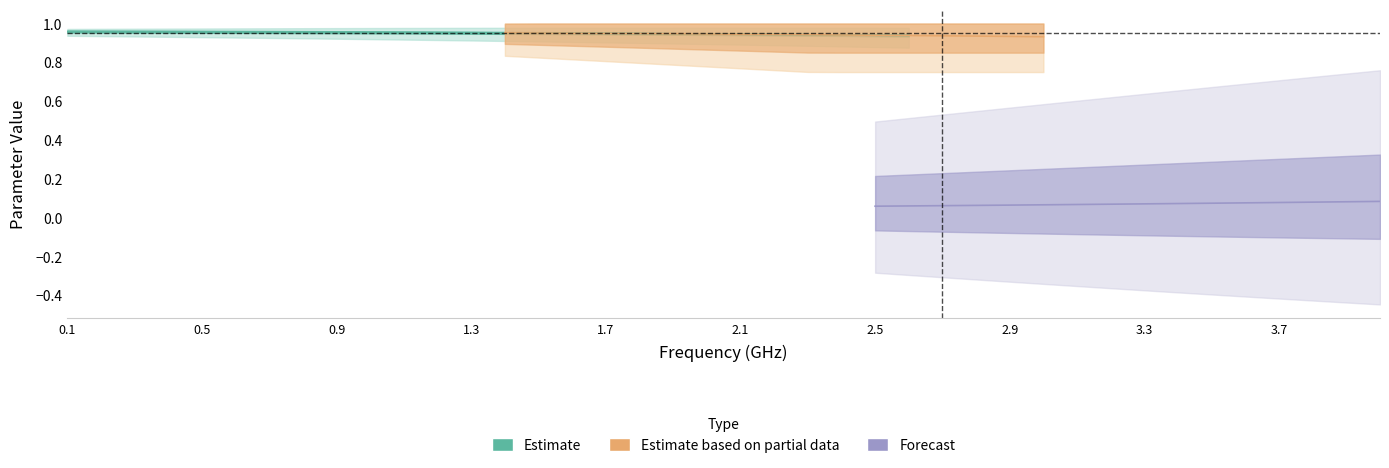

The value of S11_real at 33 is 0.1. True or false?

True